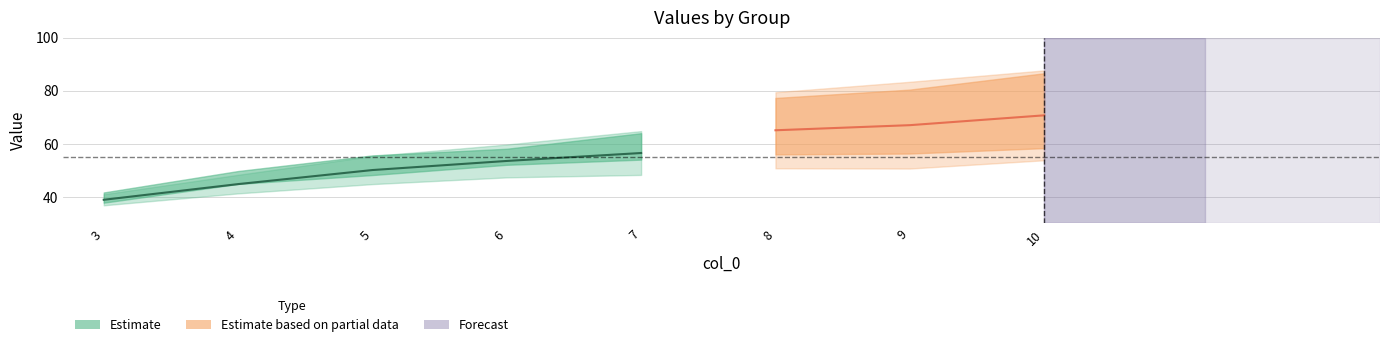

Reading left to right, list all the values displayed in this chart.

F: 41.0	48.3	55.4	59.7	64.8	66.5	68.6	70.2
V: 41.7	49.8	55.6	58.1	64.0	65.5	66.5	67.4
E+: 37.8	44.9	48.2	52.1	54.0	56.0	56.3	58.4
E: 36.8	41.3	44.8	47.4	48.3	50.8	50.7	53.8
UF: 45.5	54.1	56.5	67.6	75.7	79.4	83.4	87.7
UV: 44.1	52.8	56.1	66.5	74.8	77.3	80.4	86.6